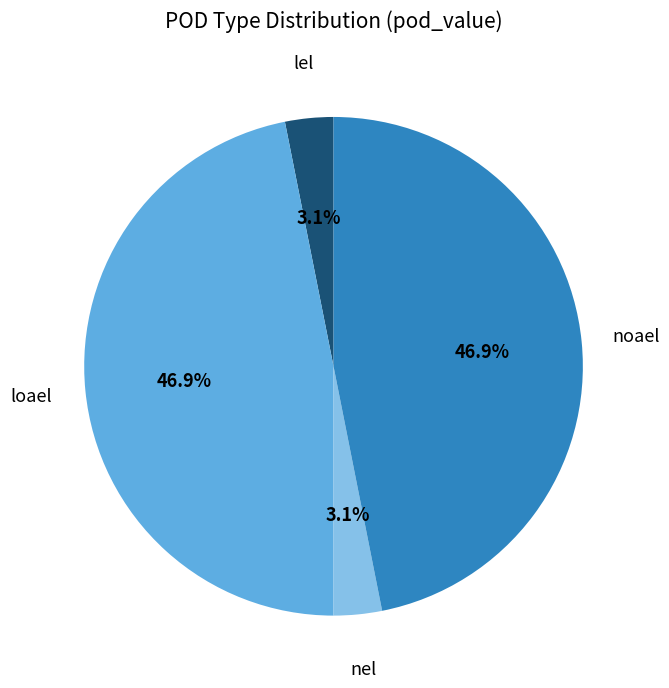

Combined, do nel and lel account for over 50%?

No